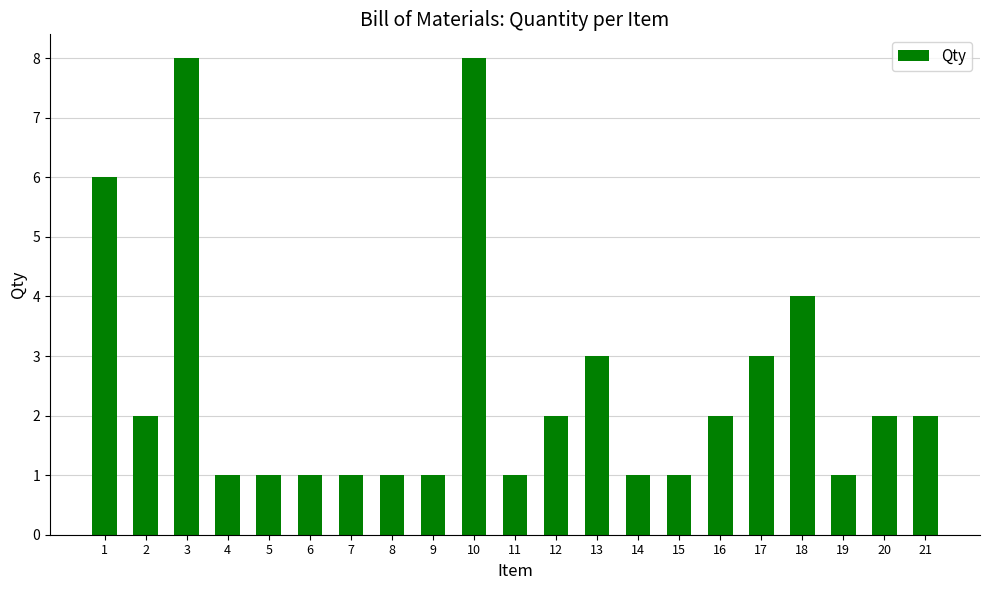

What is the minimum value shown in the chart?

1